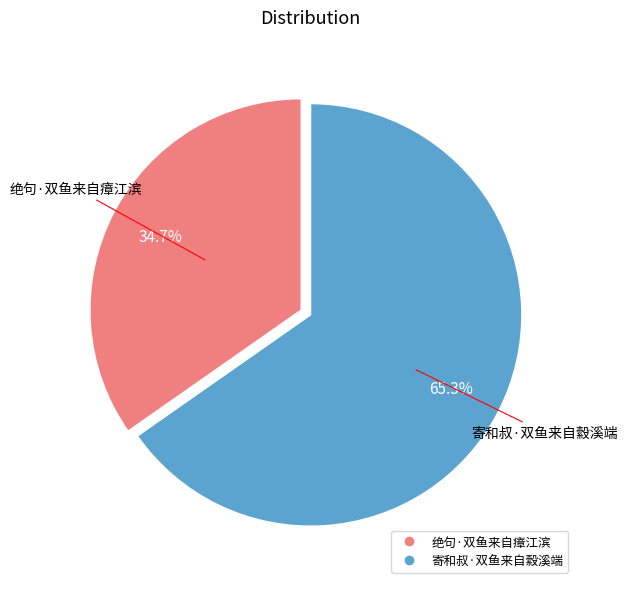

What percentage is the 绝句·双鱼来自瘴江滨 slice, to the nearest percent?

35%